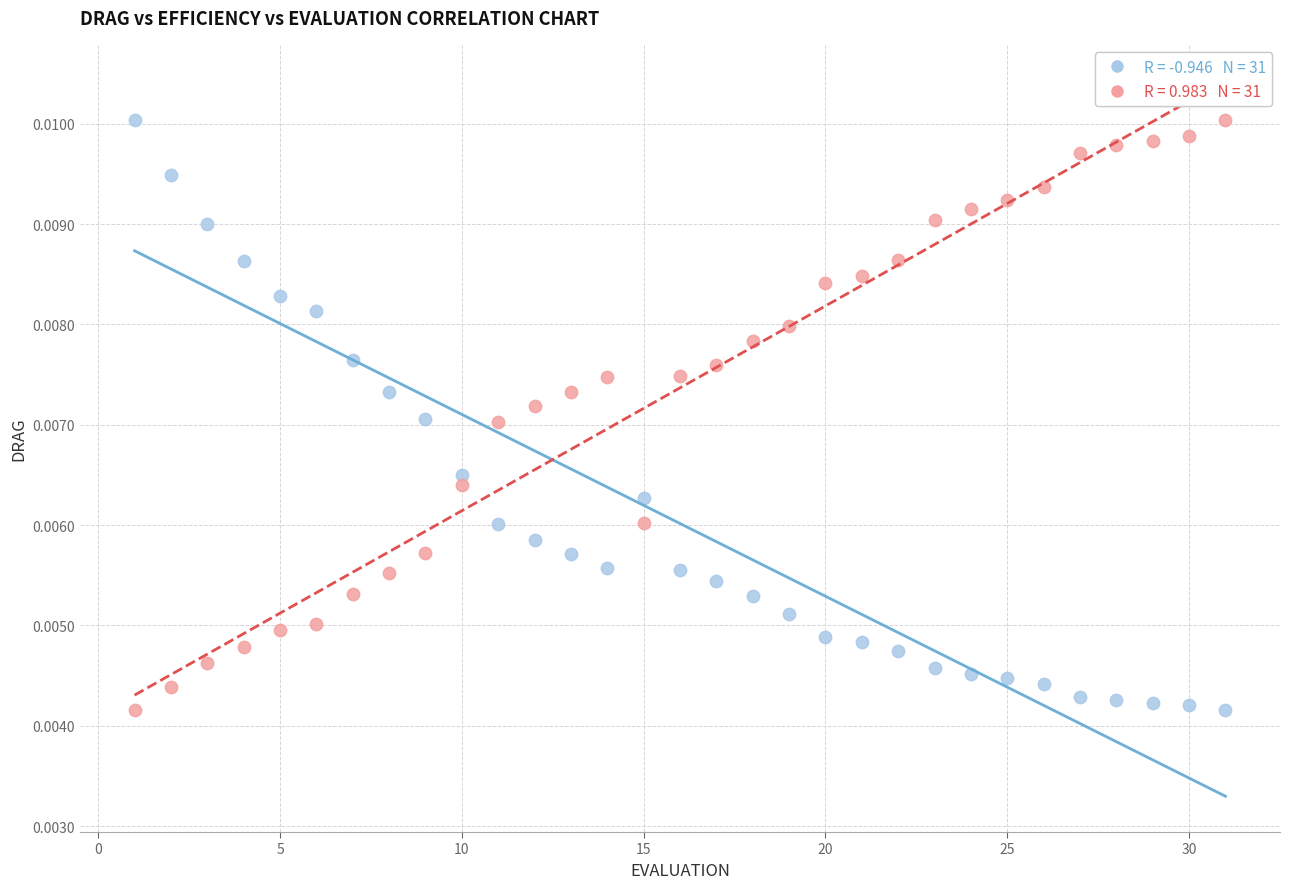

Across all data points, what is the range of X values (max minus min)?

30.0